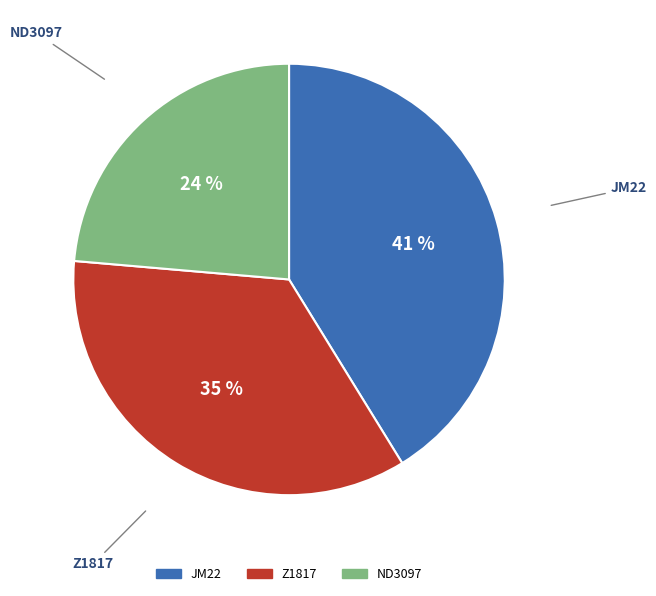

Approximately how many times larger is the value at Z1817 compared to JM22?

0.9